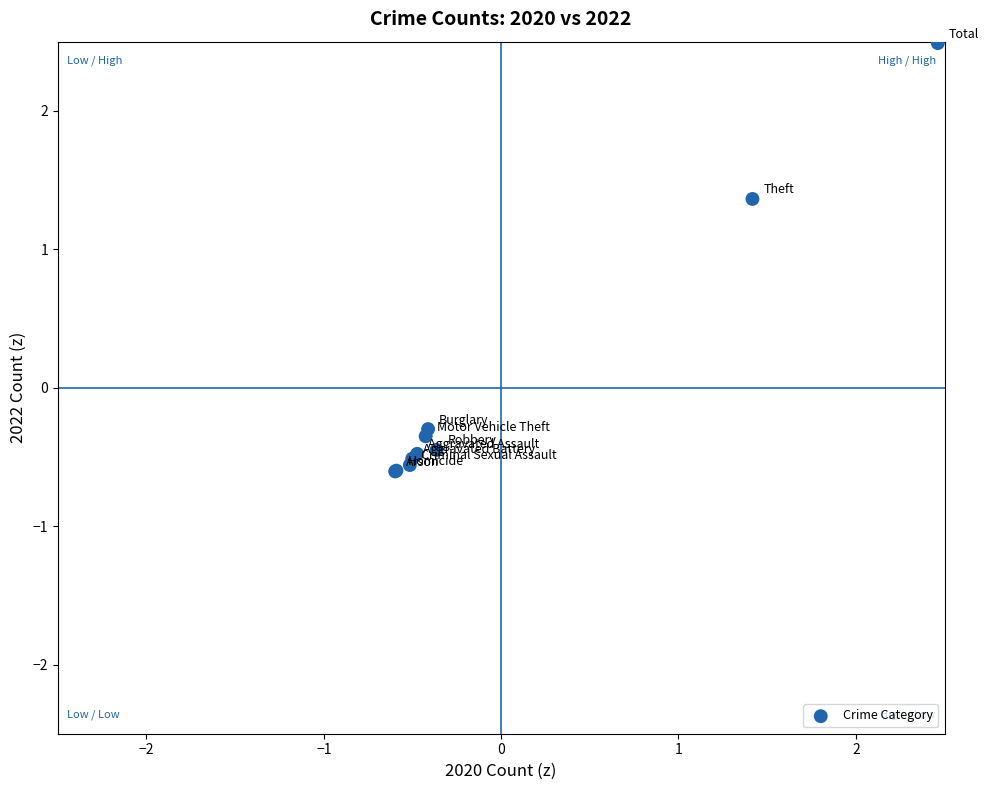

What Y value in the scatter plot is closest to 0?

-0.3